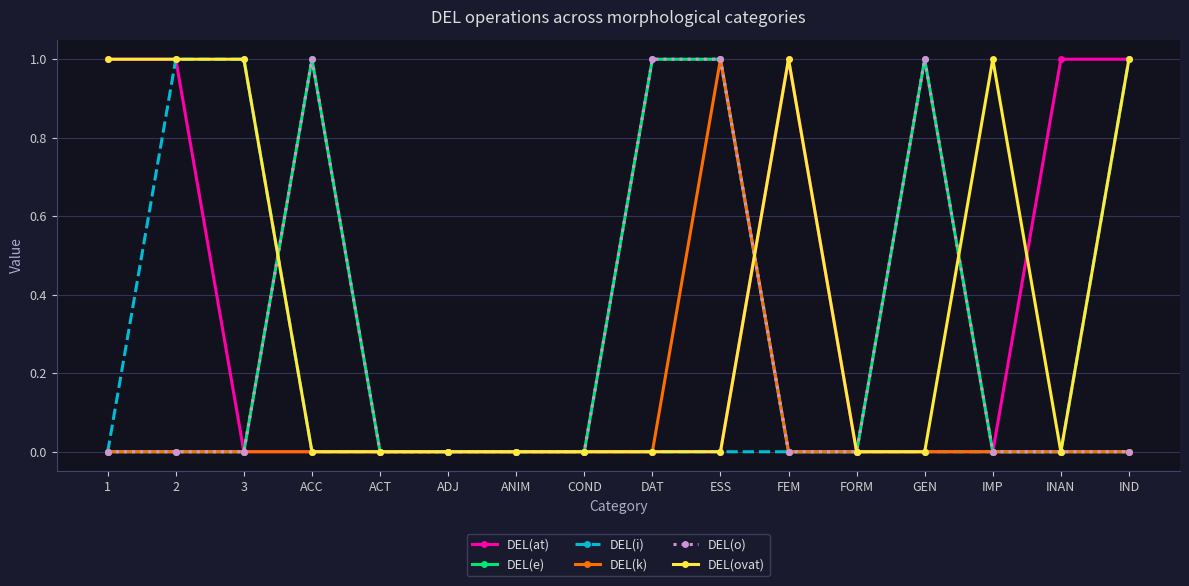

At which category does the chart reach its minimum across all series?

3